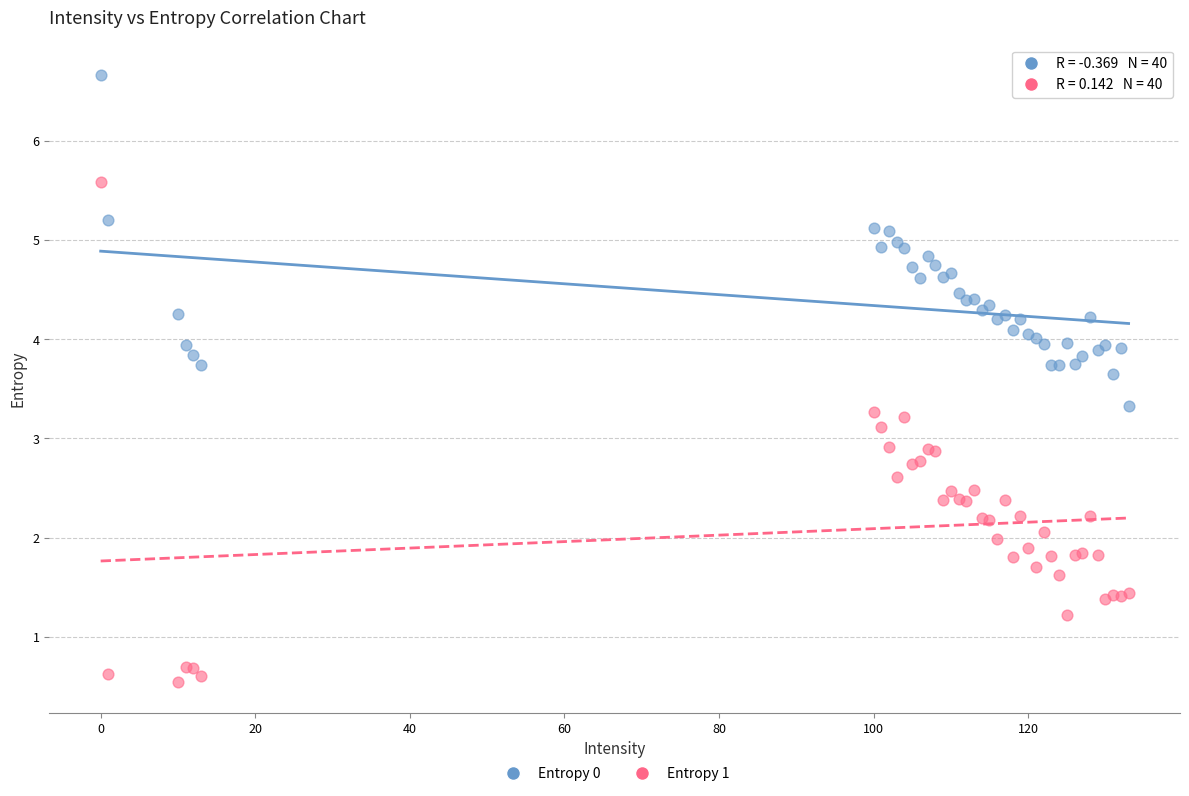

Which series has the largest Y range (max minus min)?

Entropy 1